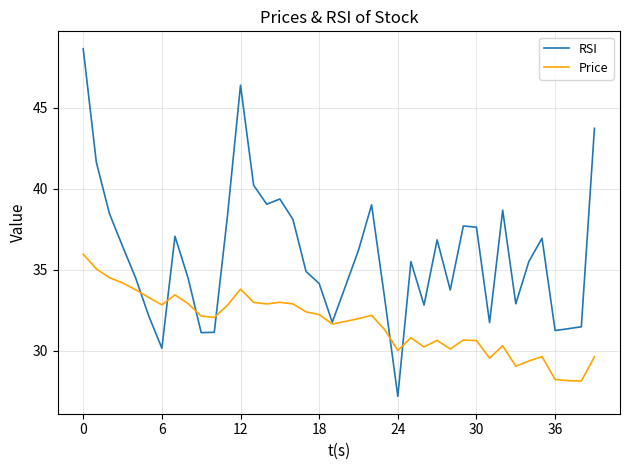

What is the average value of the Price series?

31.7